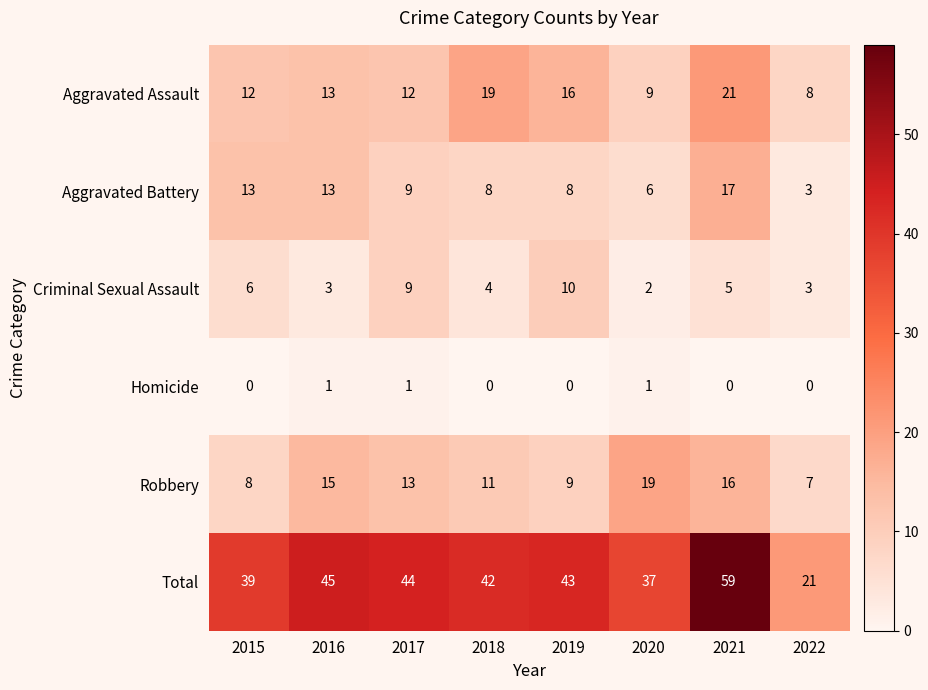

At how many categories does at least one series exceed 10?

8